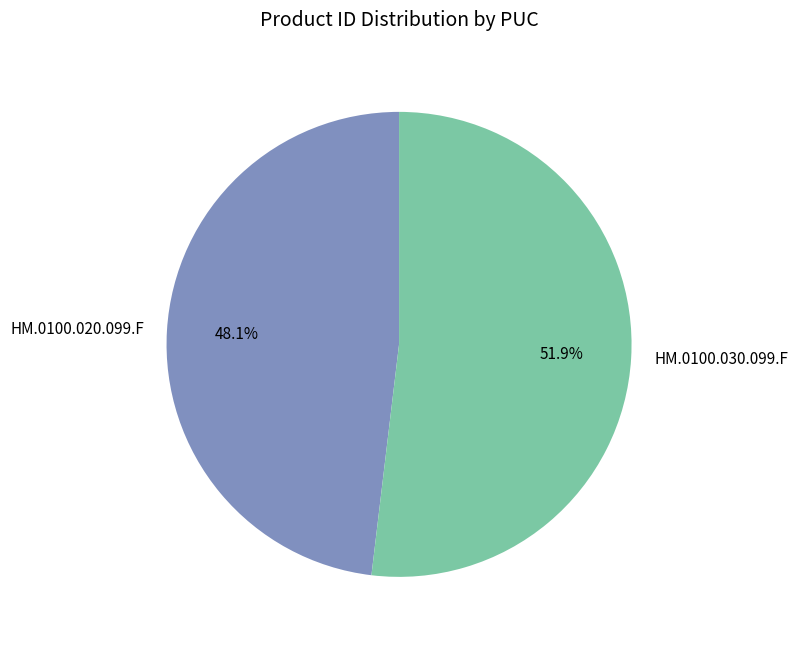

Which category accounts for the majority?

HM.0100.030.099.F